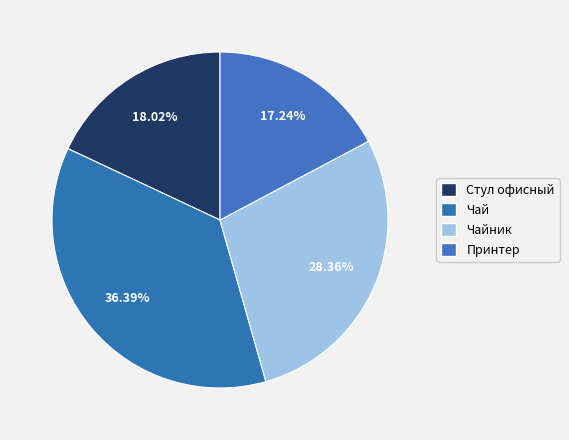

To the nearest percent, what is the average slice percentage?

25%